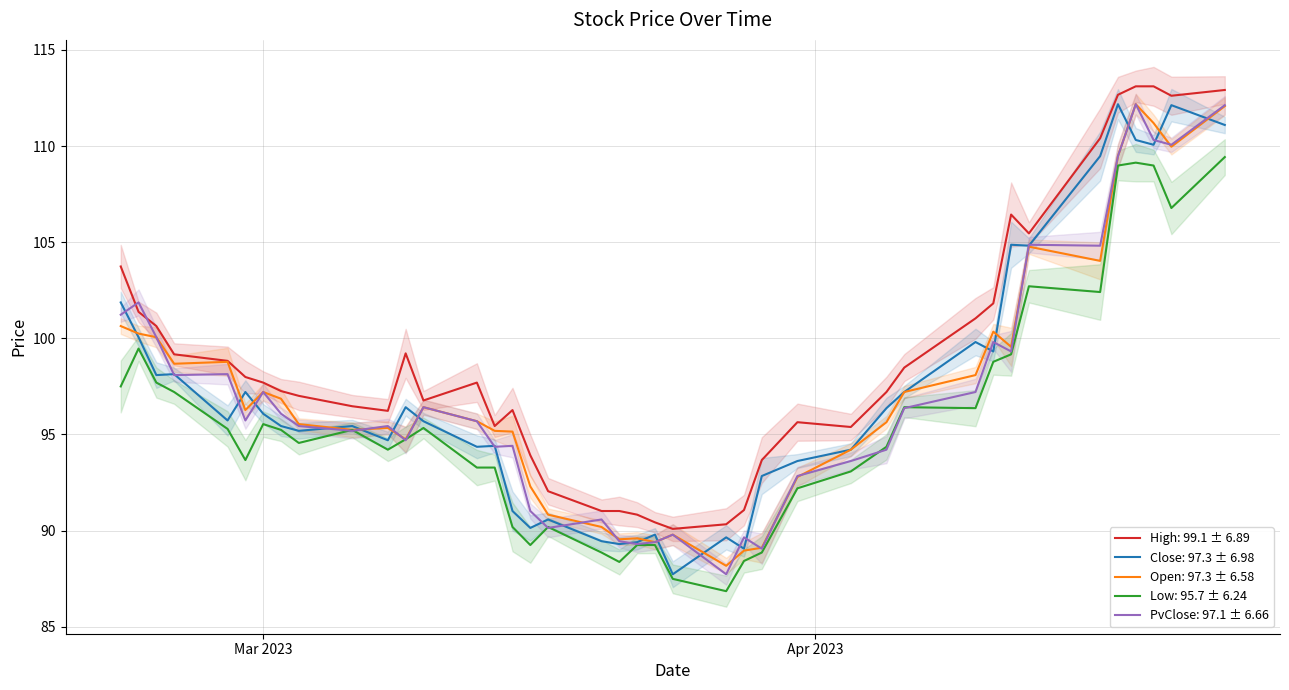

After their last crossing, which series has the higher values: PvClose or High?

High